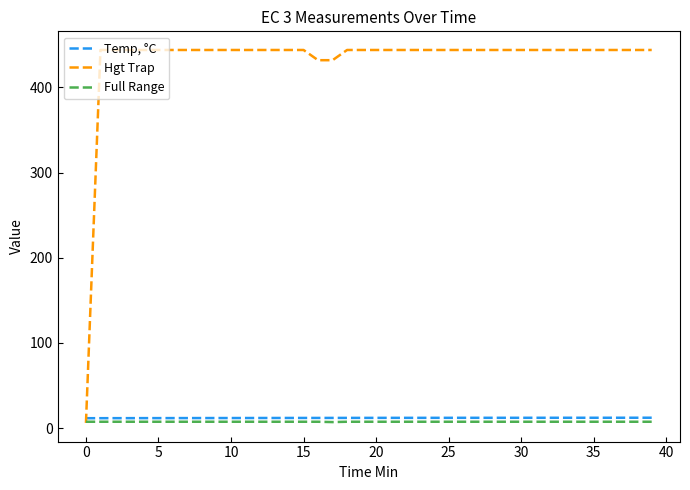

What is the difference between the second highest and minimum values in the Hgt Trap series?

438.0